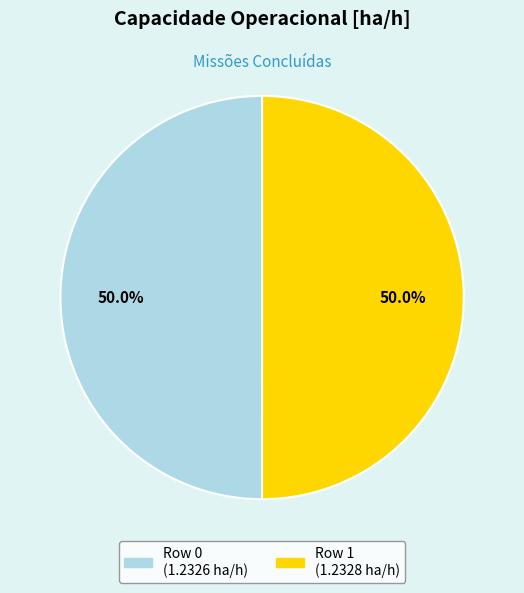

What is the ratio of the value at Row 0 to the value at Row 1?

1.0